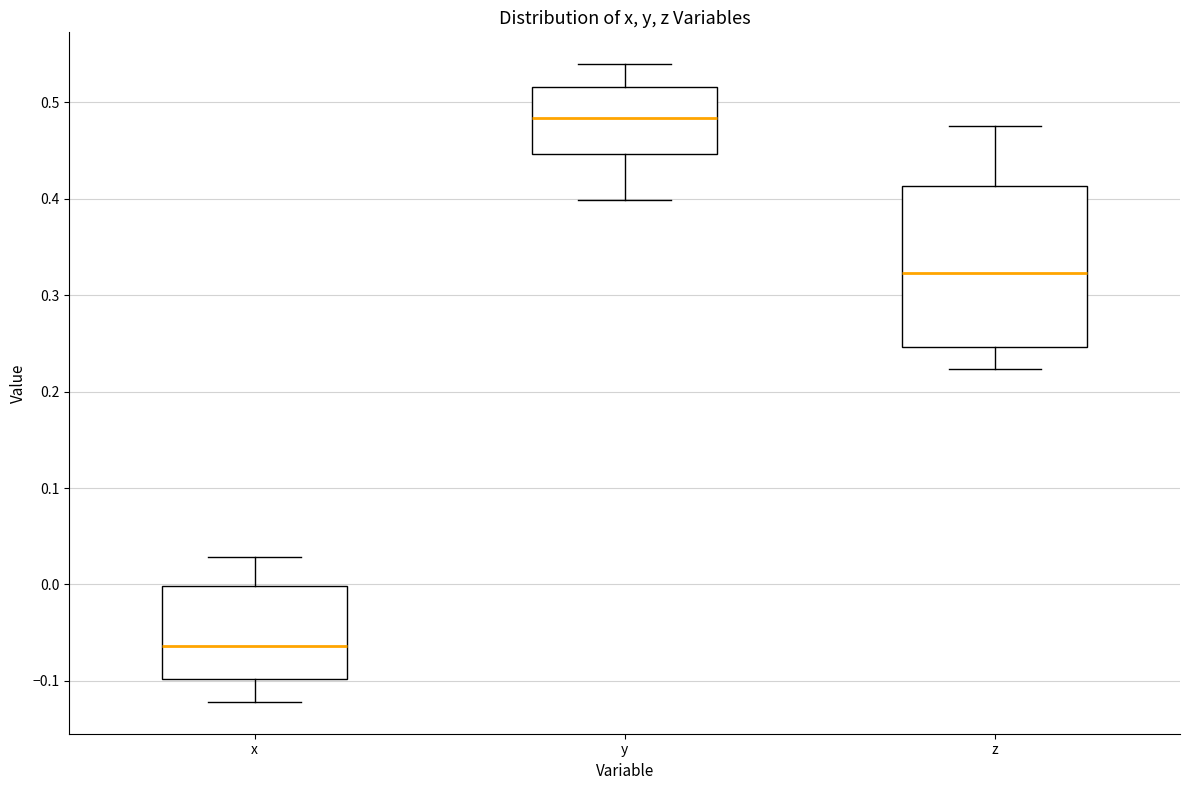

Where does the upper whisker of the box for y end on the y-axis? The values are not printed on the chart, so give them approximately, as read against the axis.

0.54